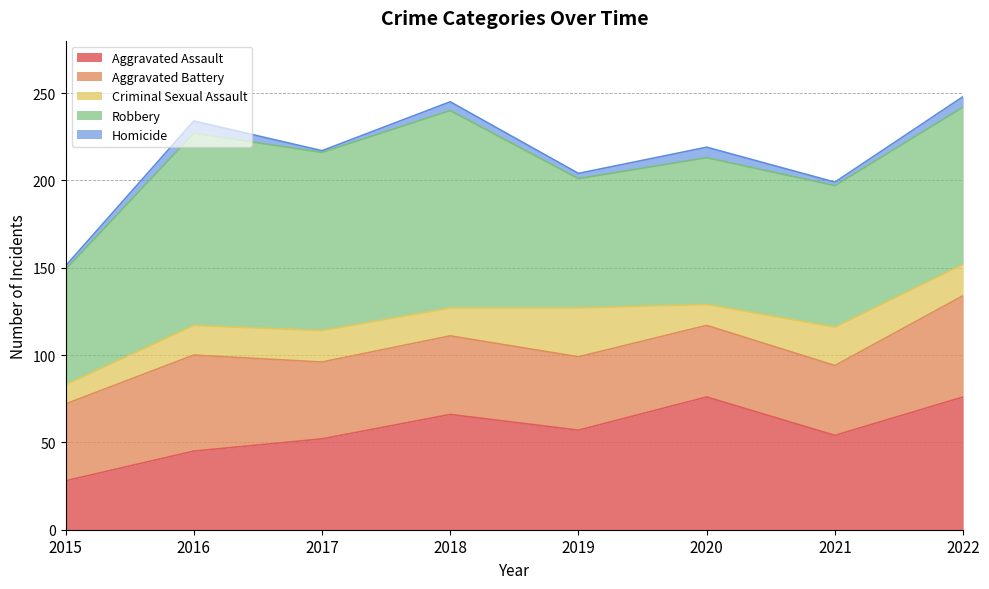

What is the value of the Homicide point at the 6th from the left?

6